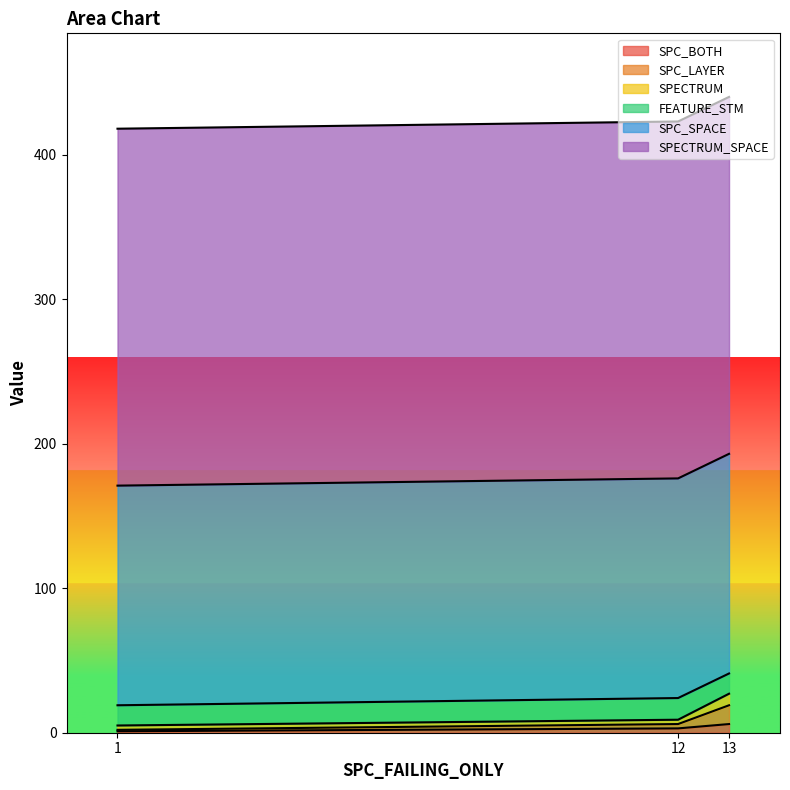

True or false: SPC_LAYER has a value of 13 at 13.

True